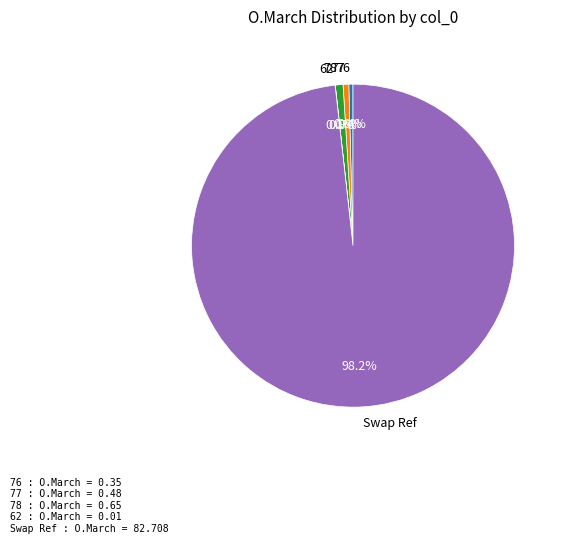

Which slice represents more than half of the pie?

Swap Ref